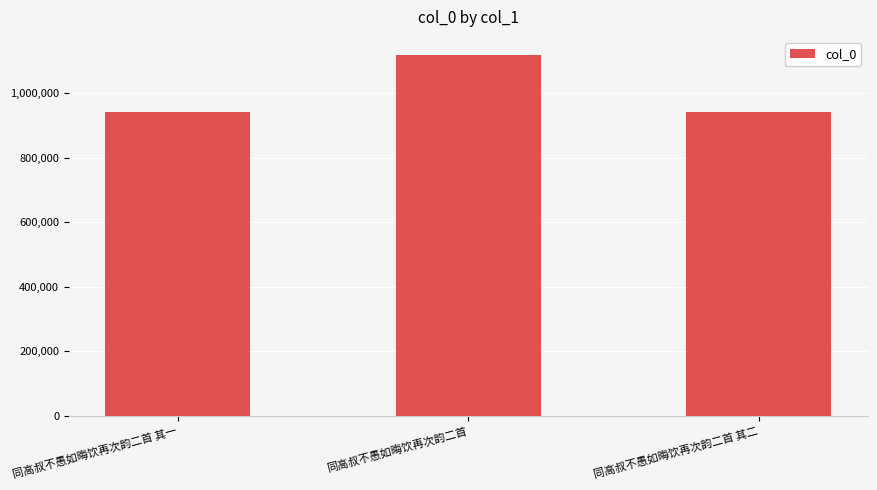

How many bars are there in total?

3